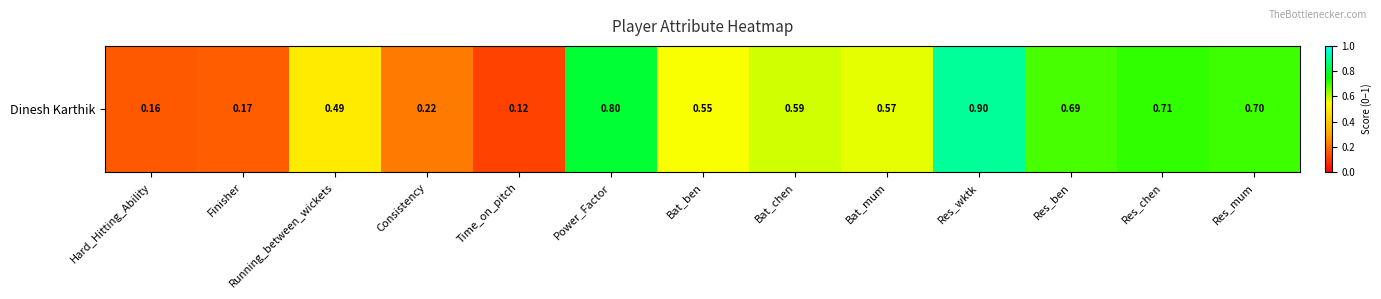

Between Res_chen and Finisher, which is larger?

Res_chen